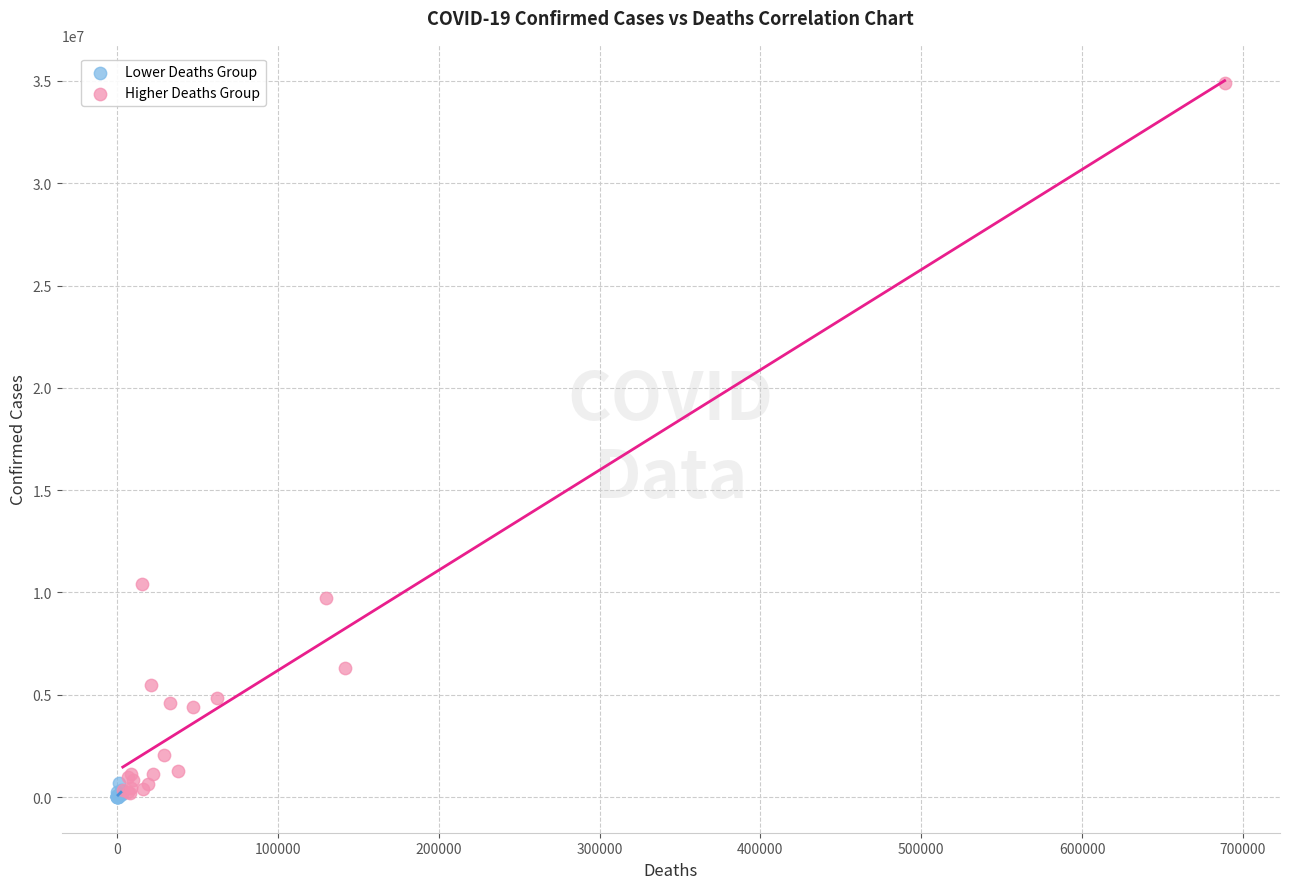

Which series reaches the maximum Y coordinate?

Higher Deaths Group